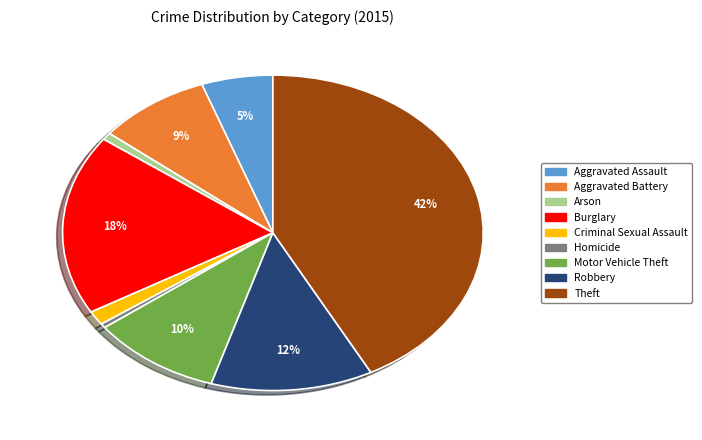

Count the number of slices in the pie.

9